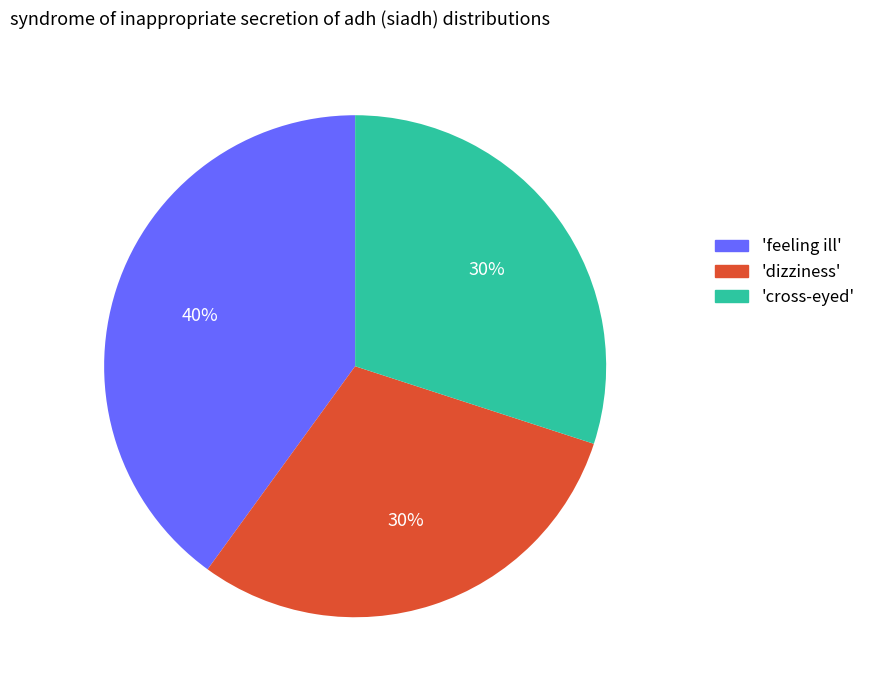

To the nearest percent, what is the average slice percentage?

33%